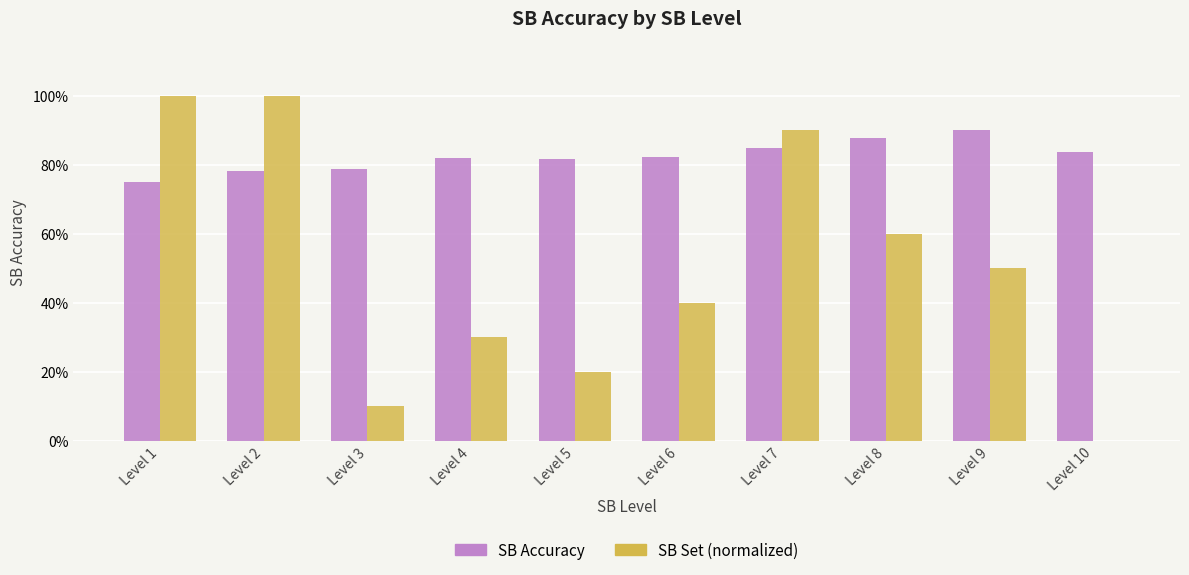

What are all the series names shown in the legend?

SB Accuracy, SB Set (normalized)